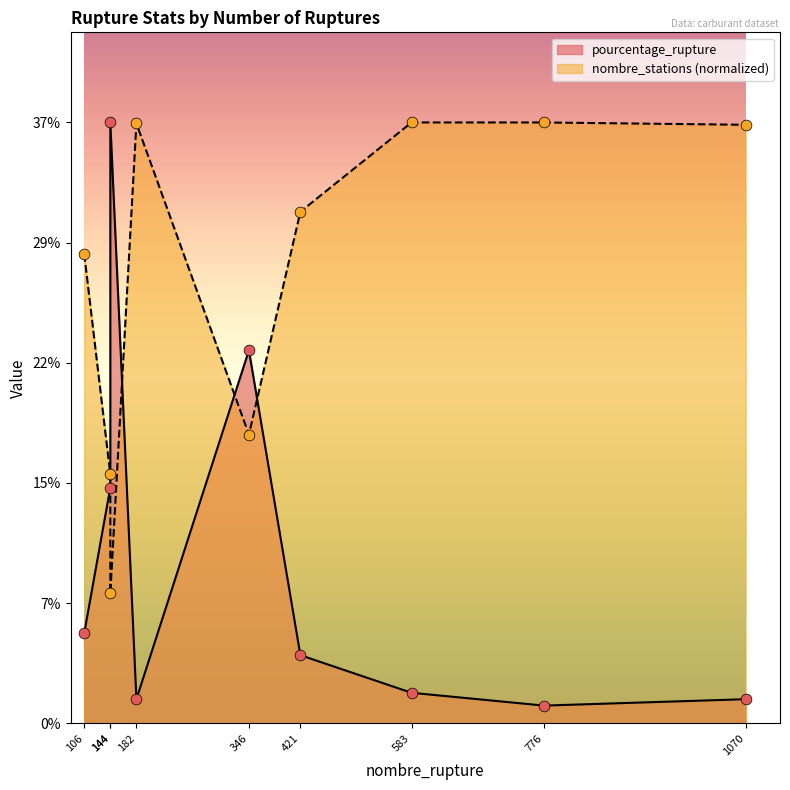

What are all the series names shown in the legend?

pourcentage_rupture, nombre_stations